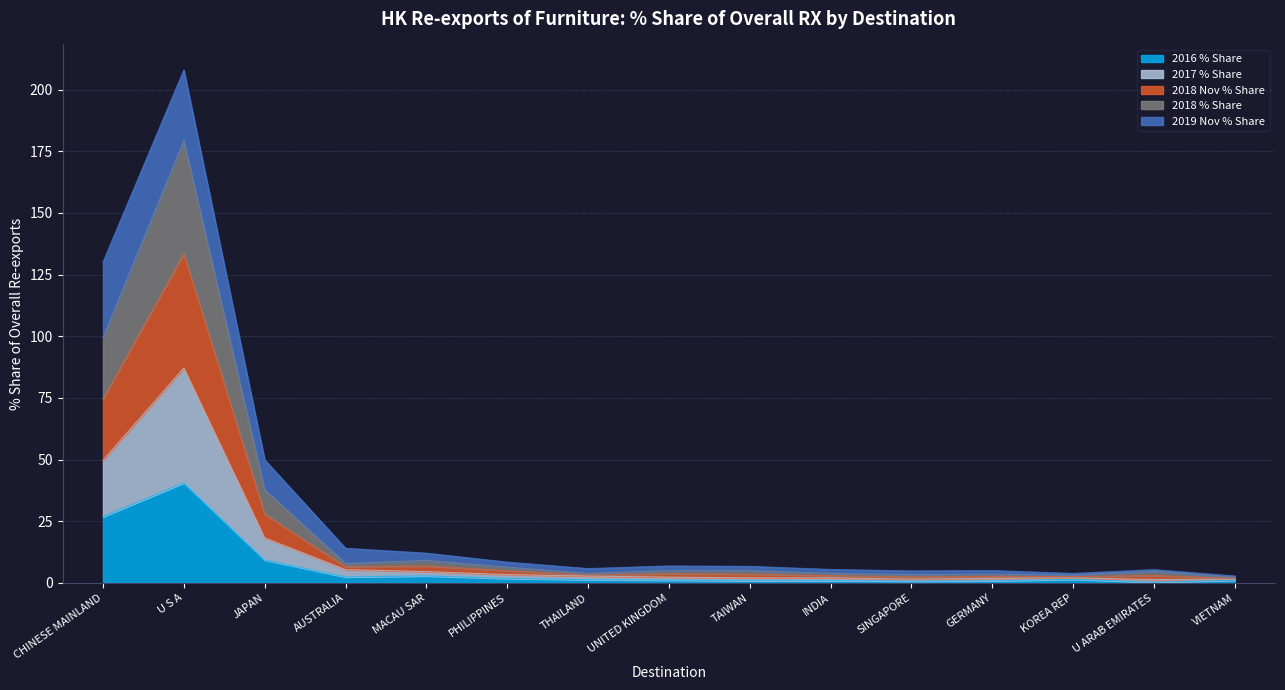

Which category has the highest value in the 2016 % Share series?

U S A